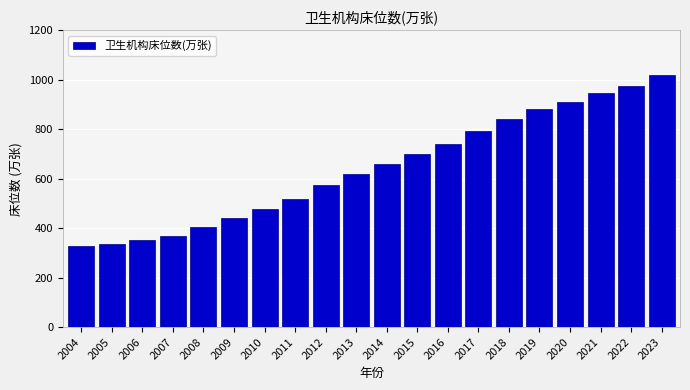

What is the minimum value shown in the chart?

326.8